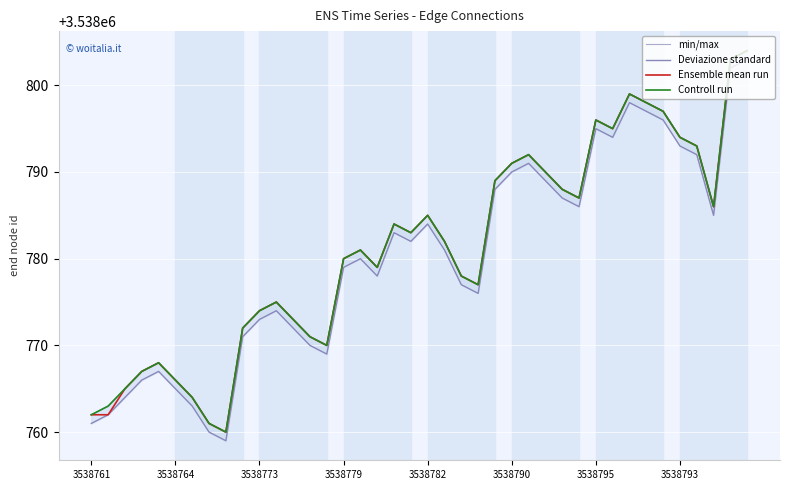

What is the difference between the maximum and second lowest values in the Deviazione standard series?

43